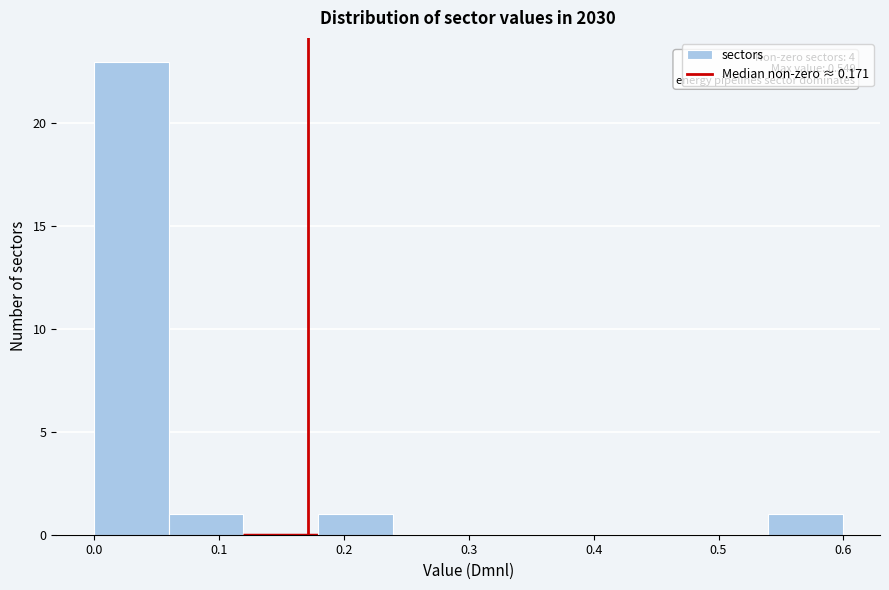

Over which range of the x-axis is the bar tallest?

0.00 to 0.06